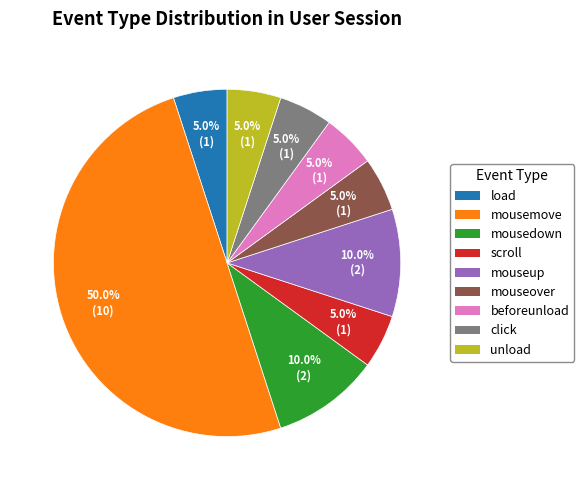

To the nearest percent, what percentage of the pie is load?

5%